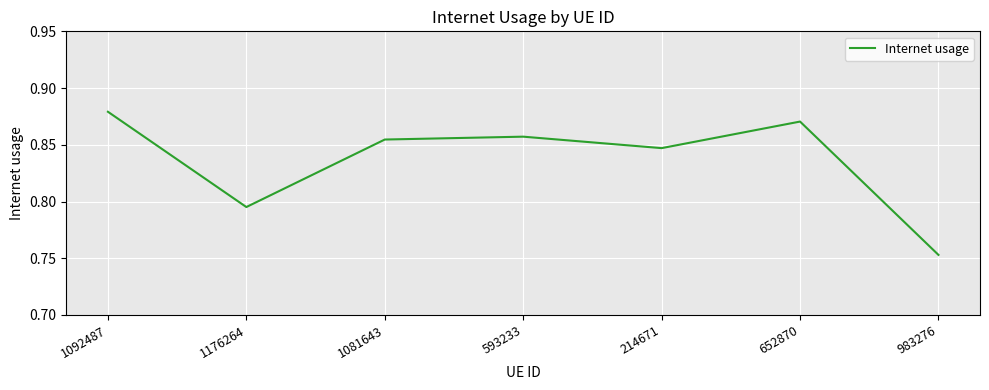

What position from the right is 214671?

3